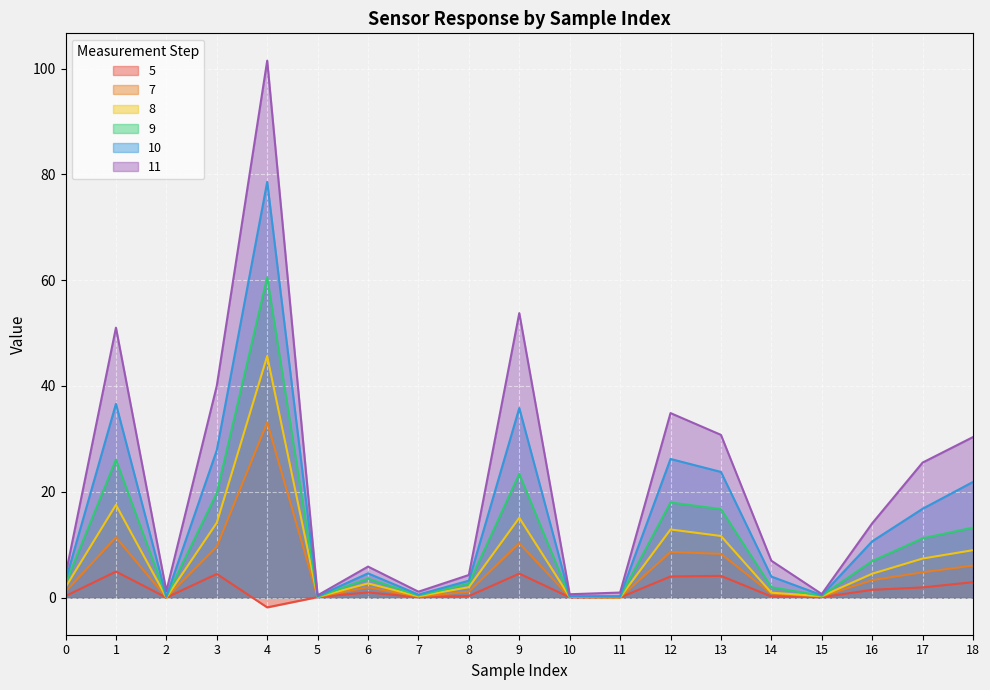

True or false: 9 and 8 intersect in this chart.

False